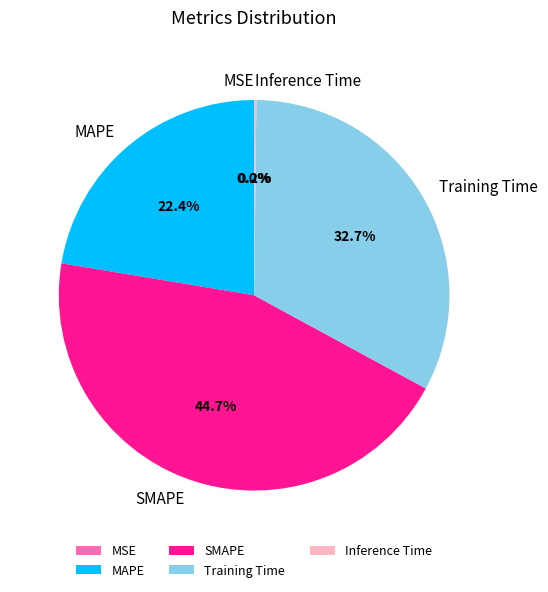

Which slice is the largest?

SMAPE